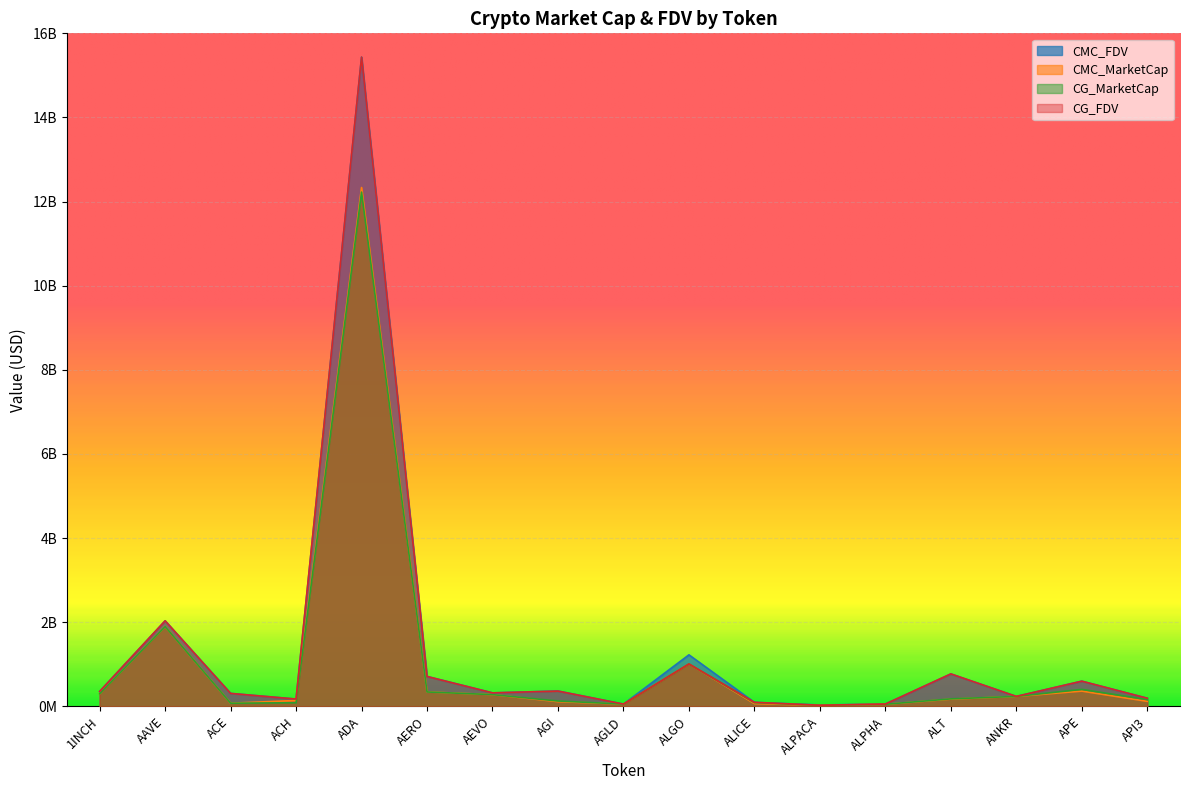

What is the difference between the highest and lowest values at ALPACA?

6418081.5